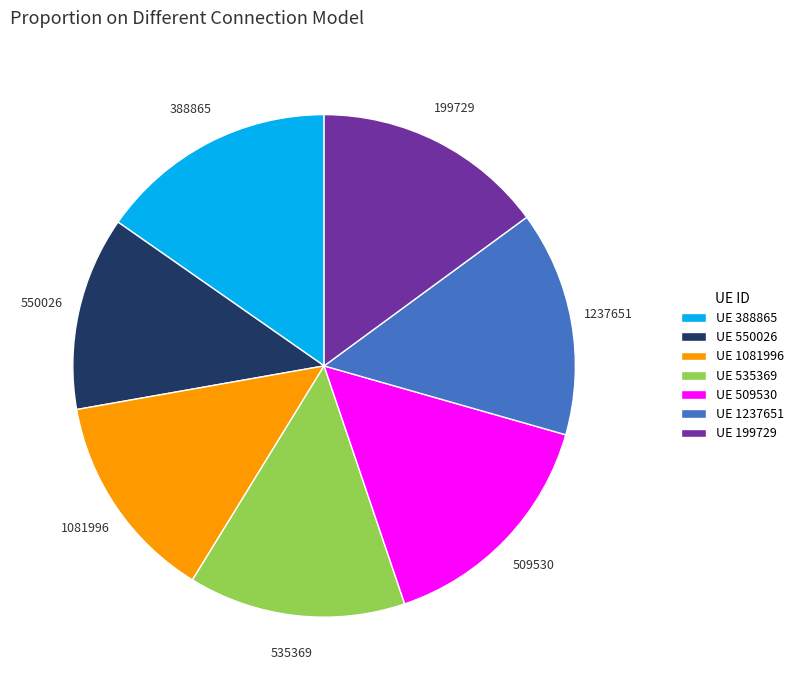

Does any single category account for the majority?

No